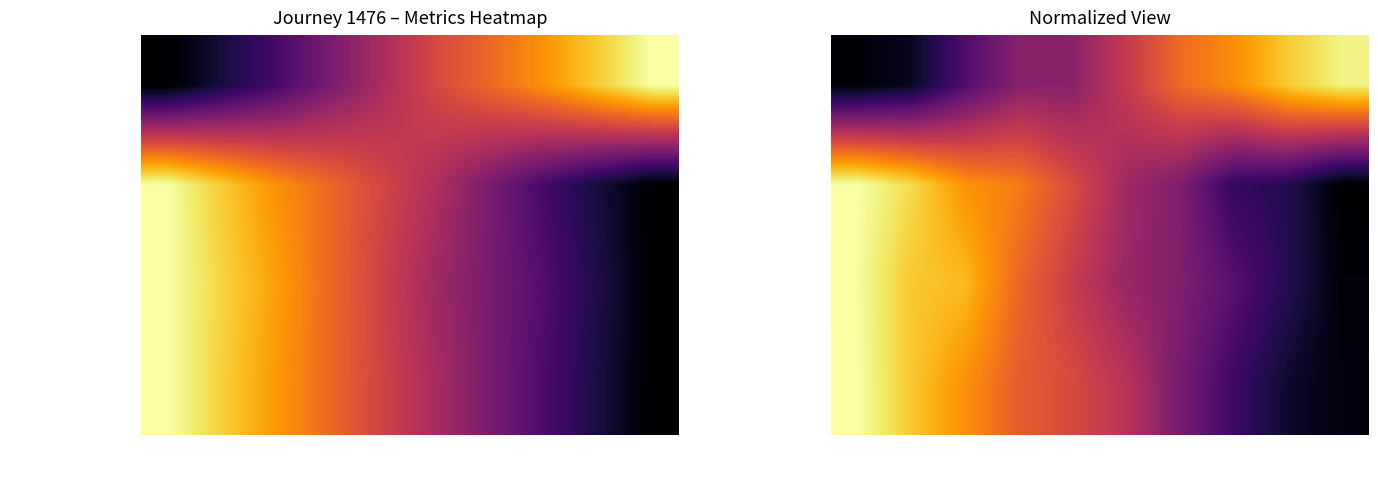

The distance_remaining_km series shows 0.8 at 8. True or false?

False